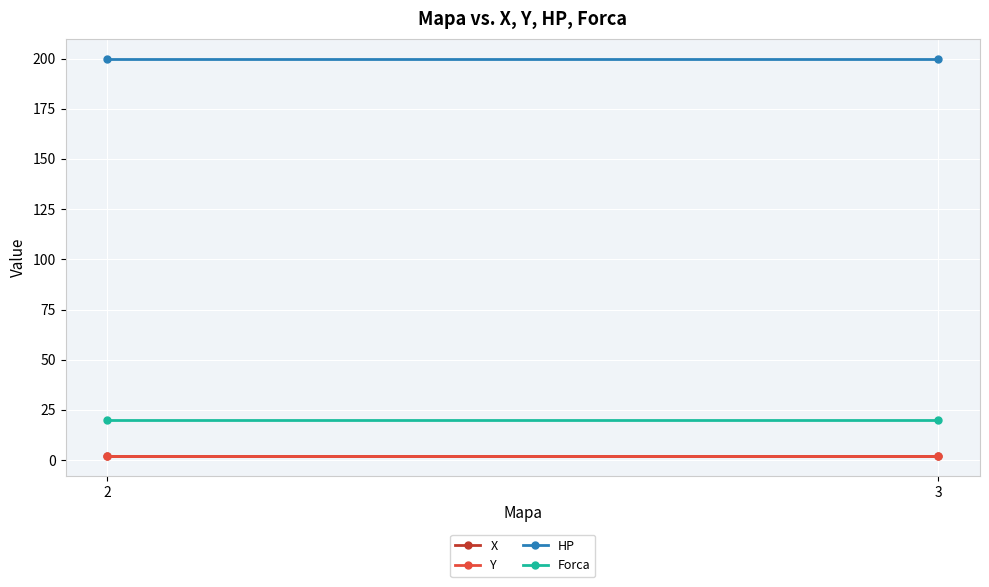

List the series in order of their peak value, highest first.

HP, Forca, X, Y